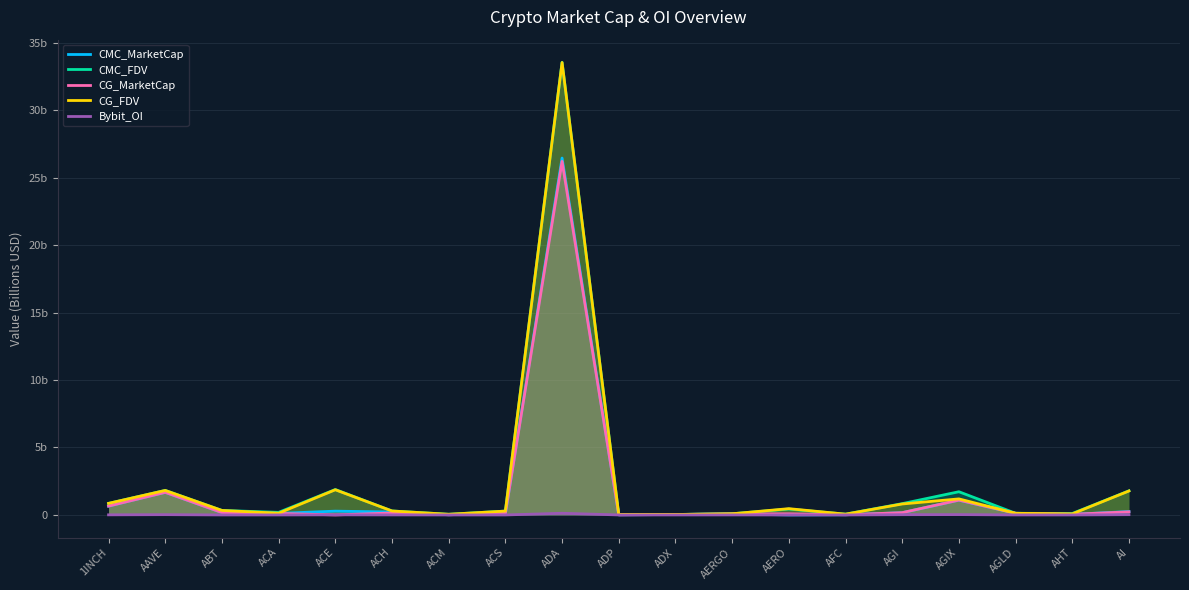

What is the label of the 16th point from the left?

AGIX